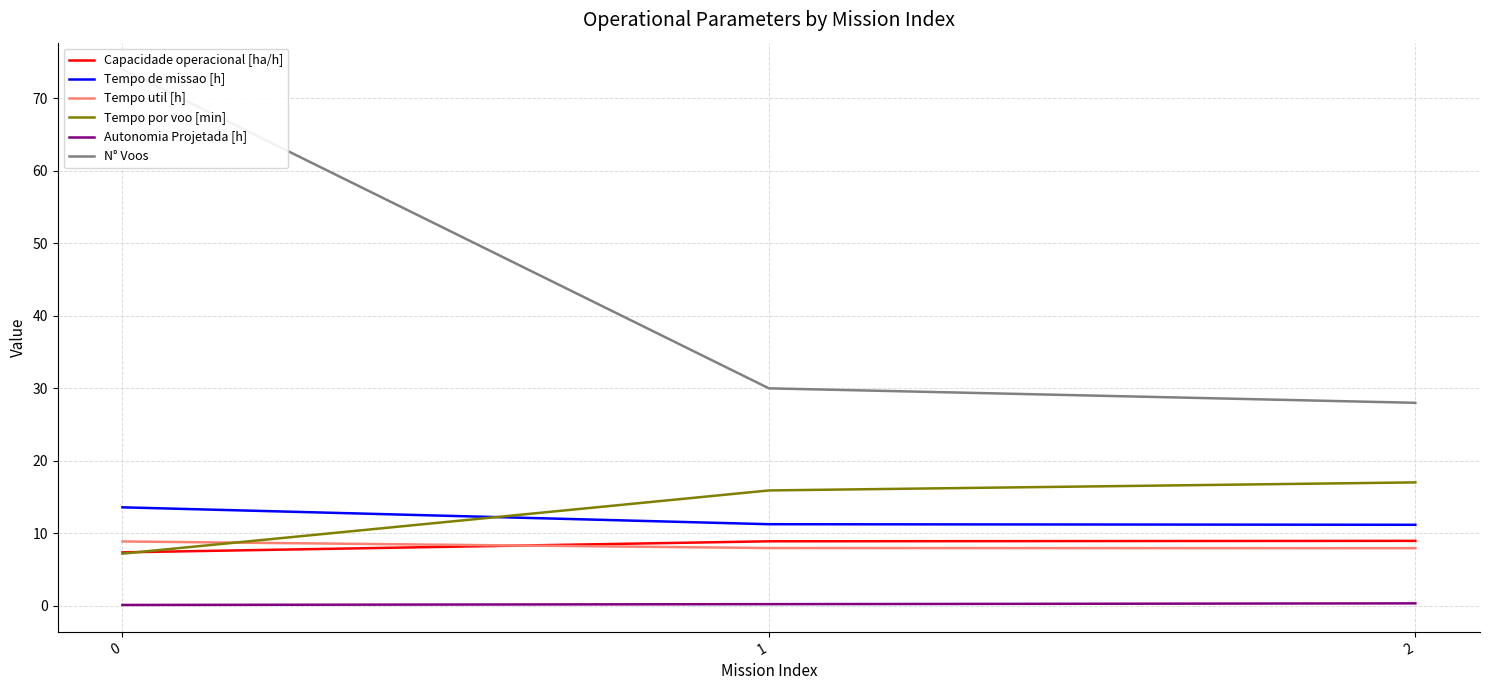

Between 0 and 1, which series saw the biggest shift?

N° Voos